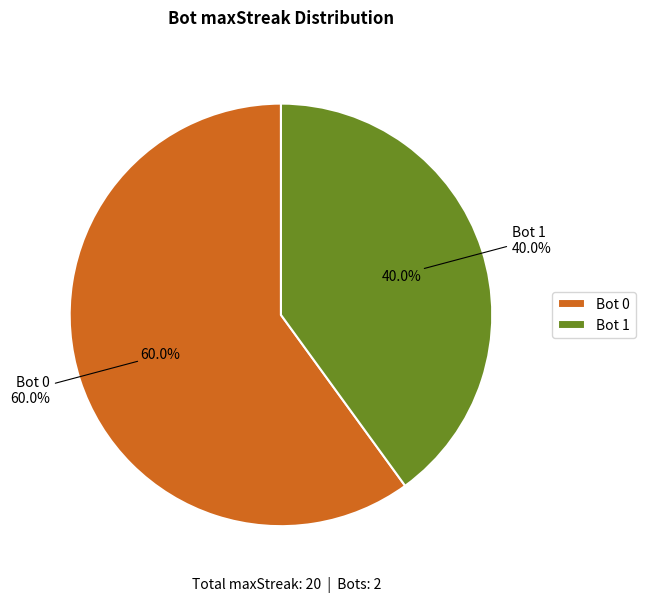

Count the number of slices in the pie.

2